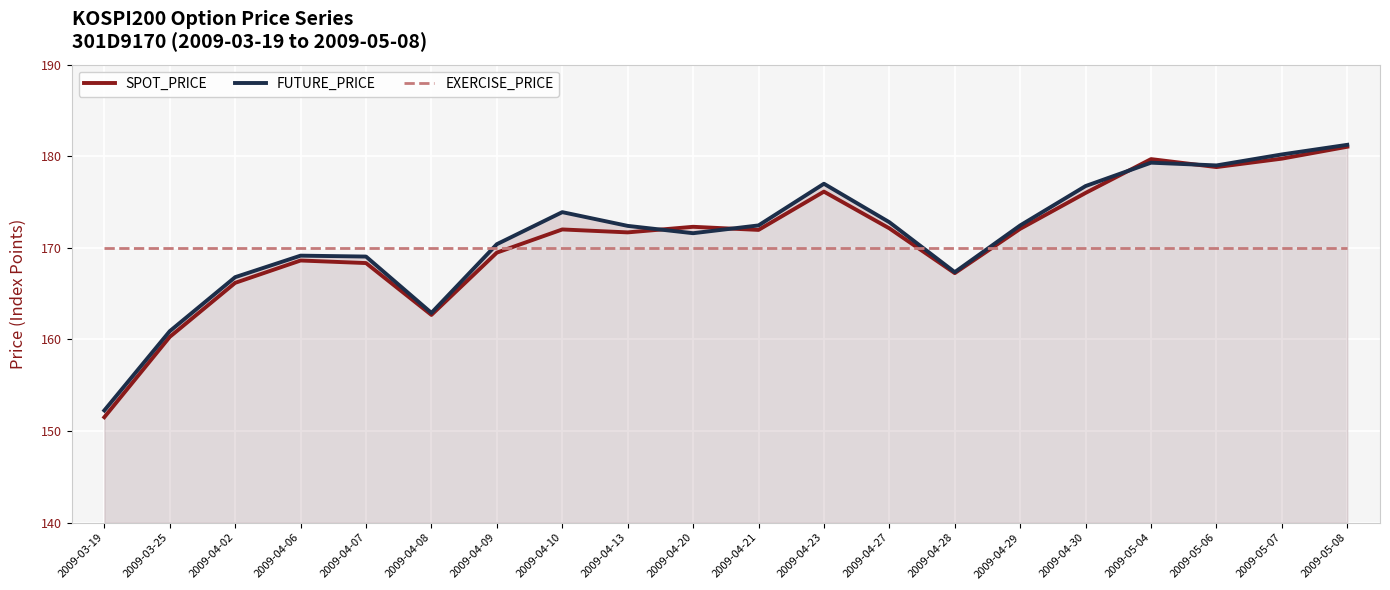

Which series ends up on top after the final intersection of FUTURE_PRICE and SPOT_PRICE?

FUTURE_PRICE